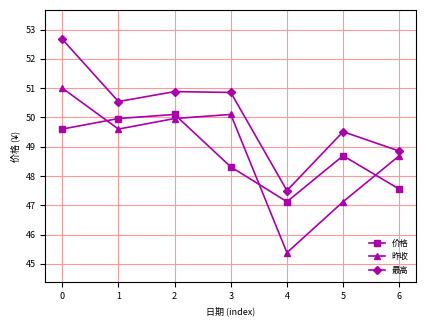

The value of 昨收 at 1 is 49.6. True or false?

True